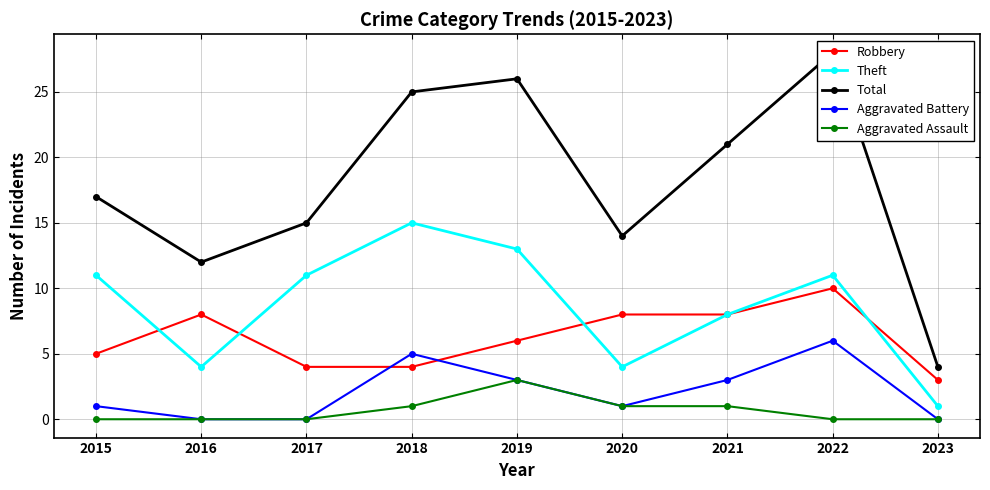

What is the value of the Aggravated Battery point at the 4th from the left?

5